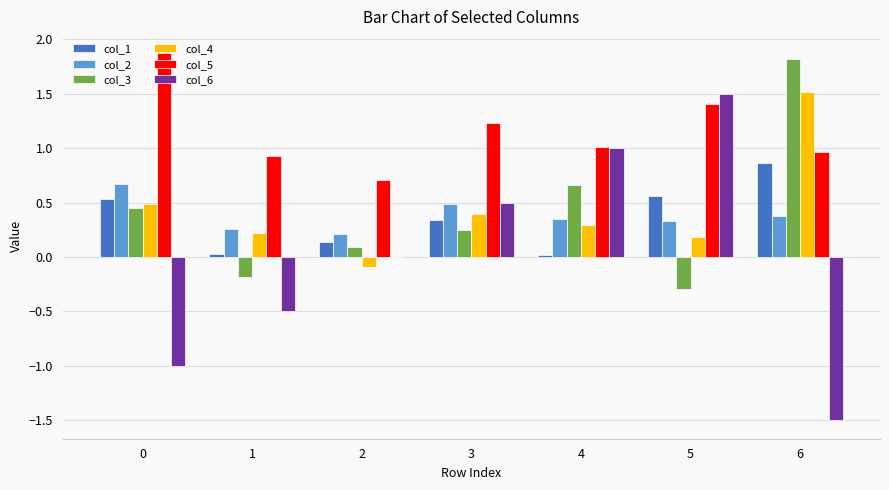

Read the col_5 value at 4.

1.0